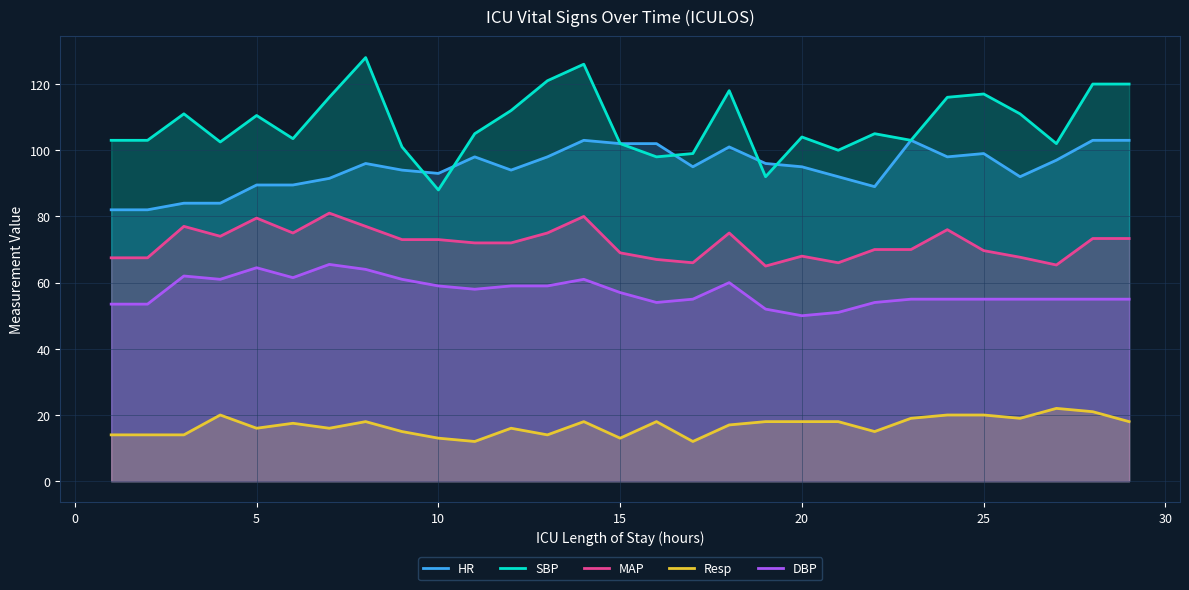

How many lines are shown in the chart?

5